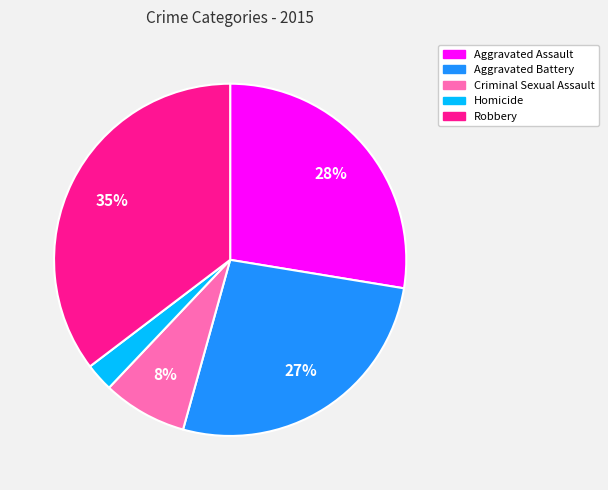

Between Robbery and Aggravated Assault, which is larger?

Robbery